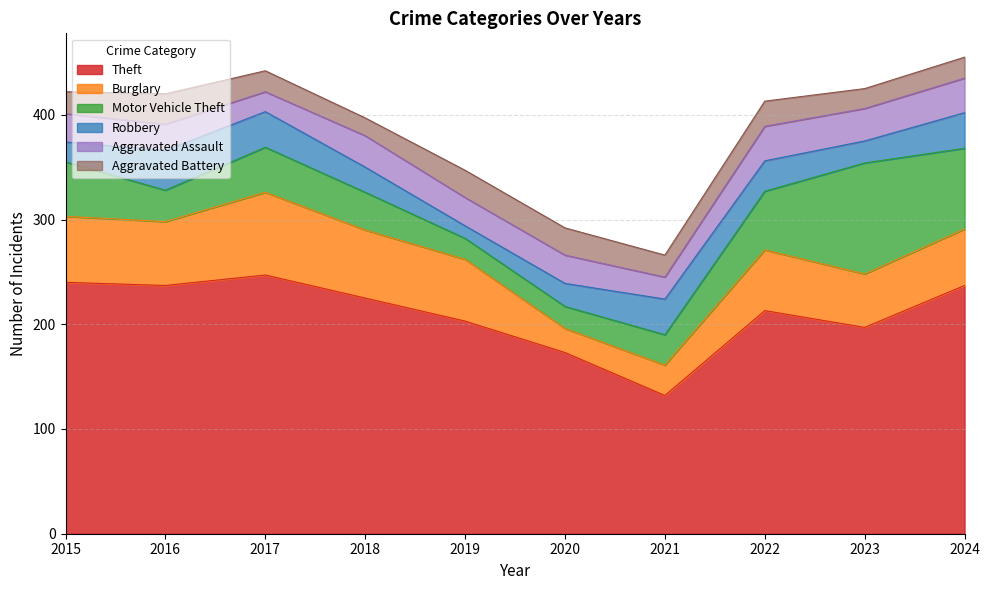

Which series has the largest total across all categories?

Theft